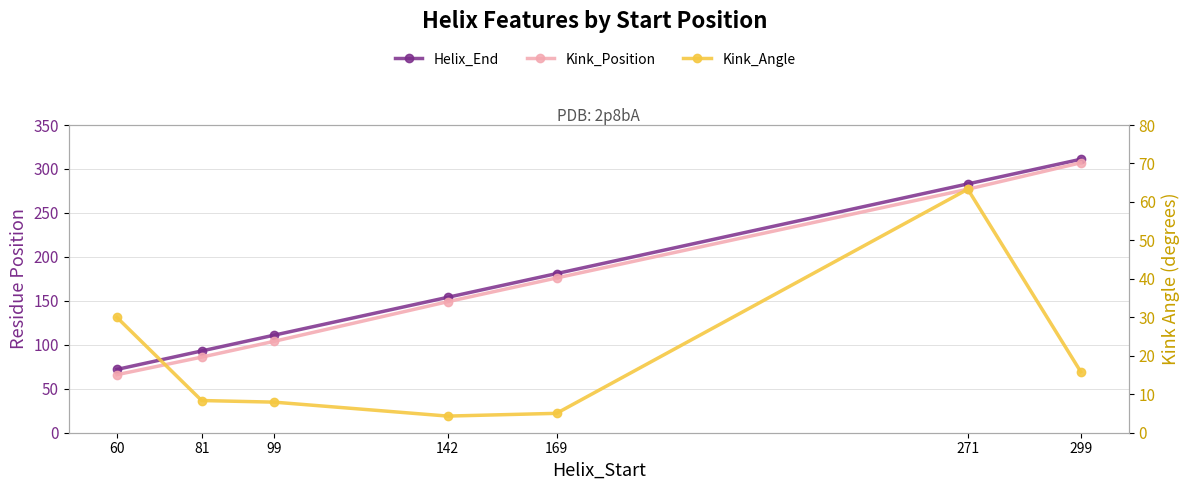

Which label corresponds to the largest value in the chart?

299